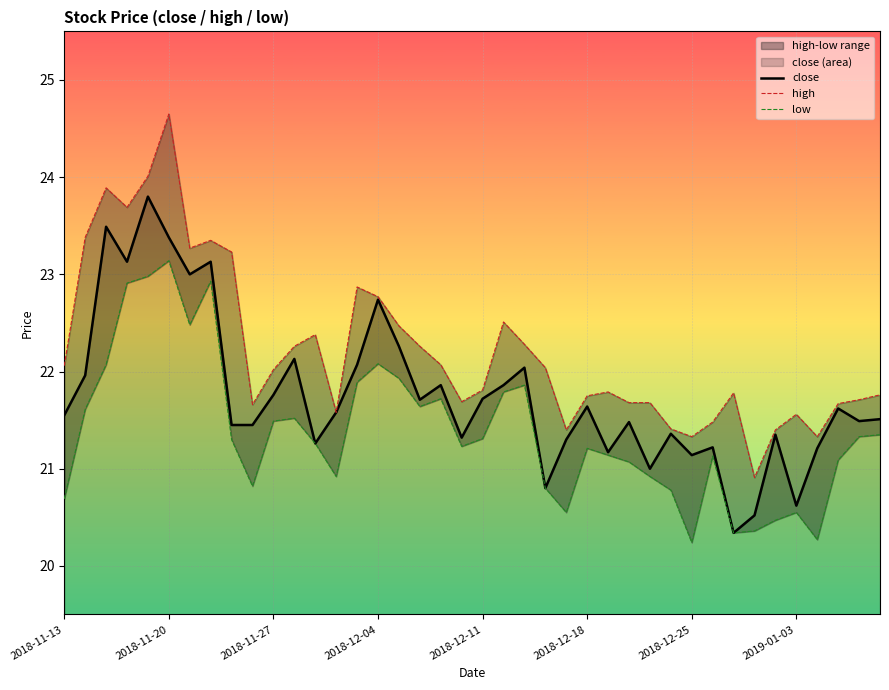

True or false: close has a value of 22.1 at 14.

True